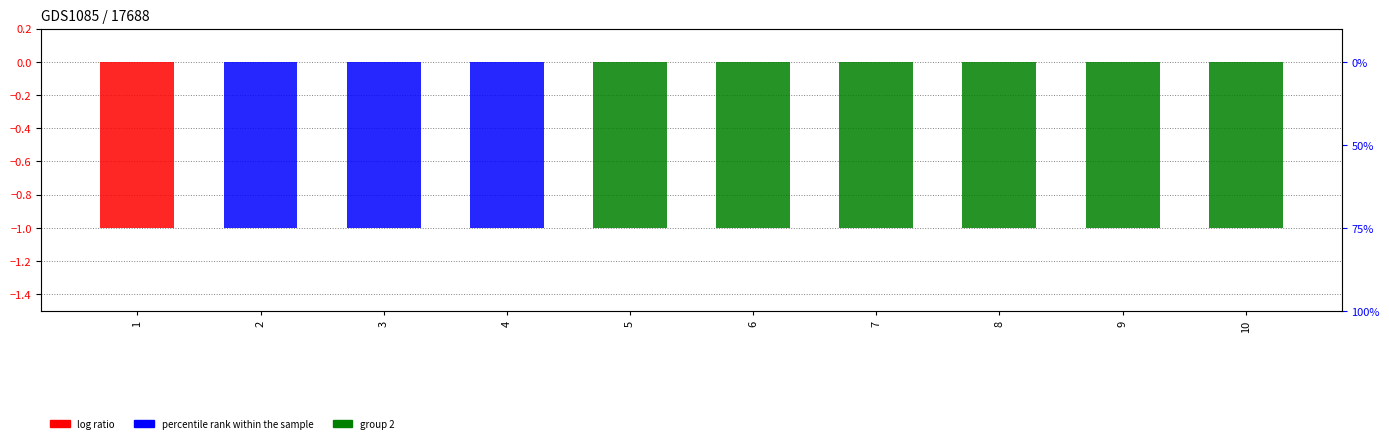

How many categories are shown in the chart?

10